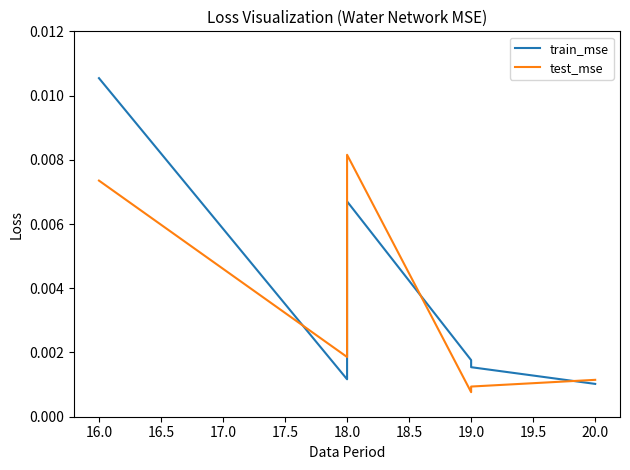

What are all the series names shown in the legend?

train_mse, test_mse